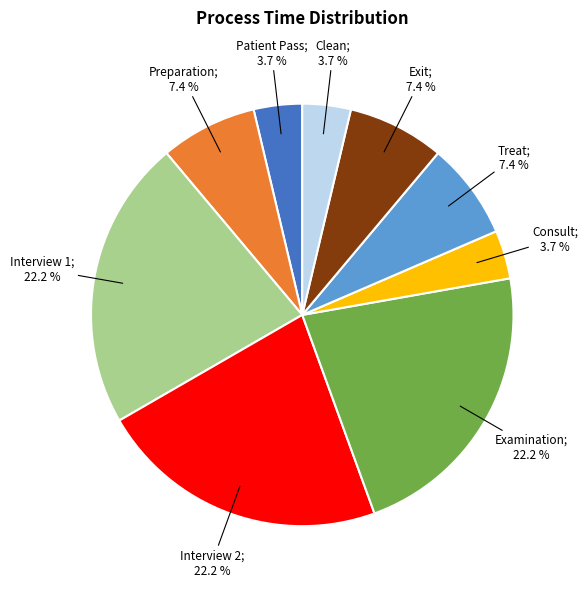

Does any single category account for the majority?

No